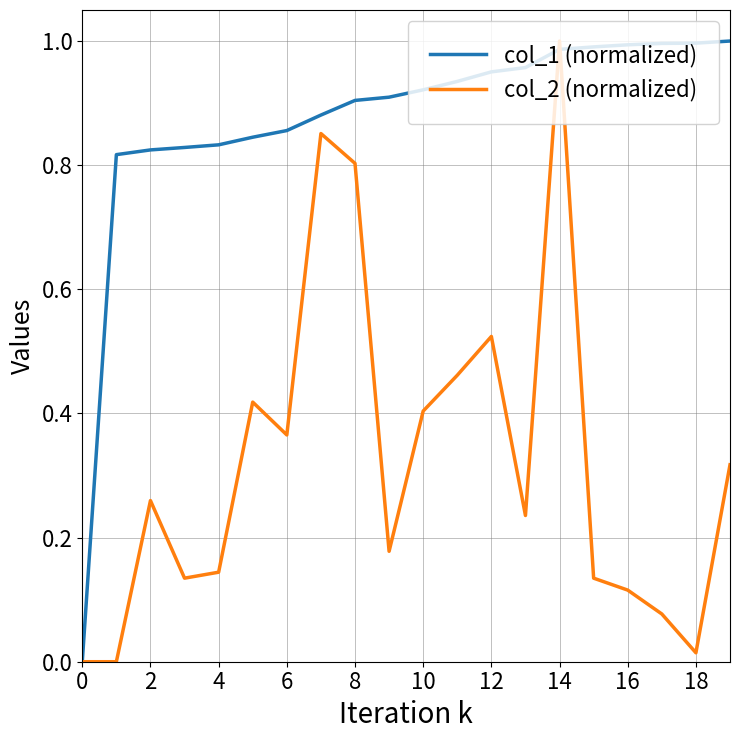

What are all the series names shown in the legend?

col_1 (normalized), col_2 (normalized)